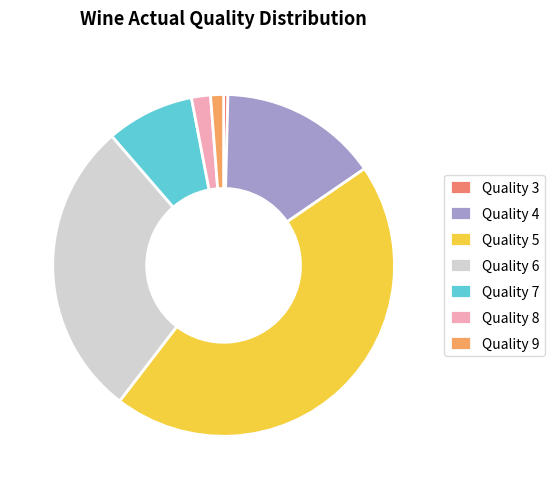

How many slices are in this pie chart?

7